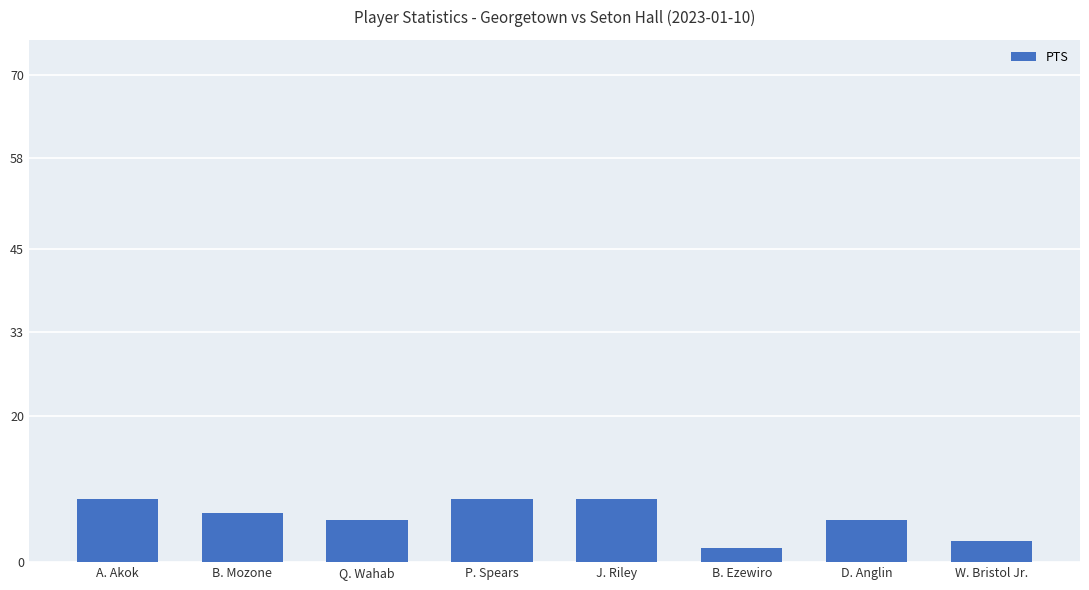

What value does the data have at B. Mozone?

7